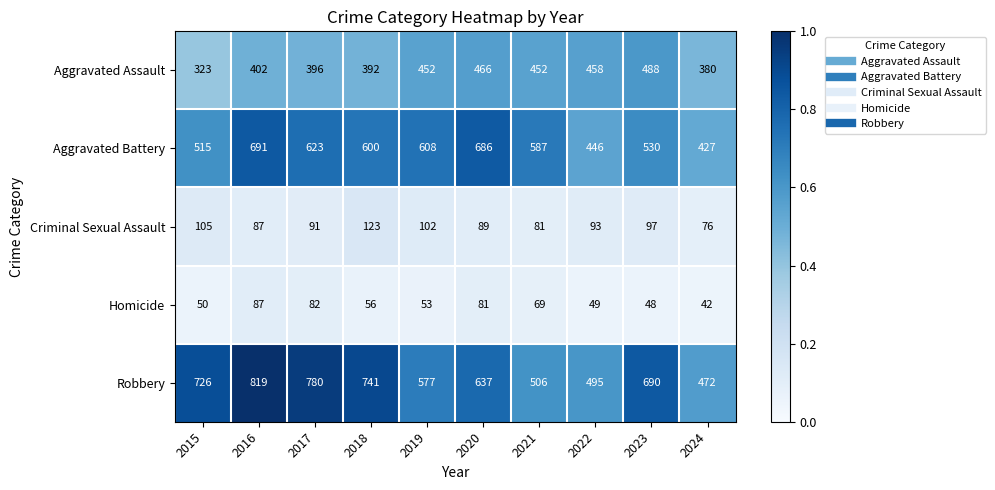

Which label corresponds to the largest value in the chart?

2016